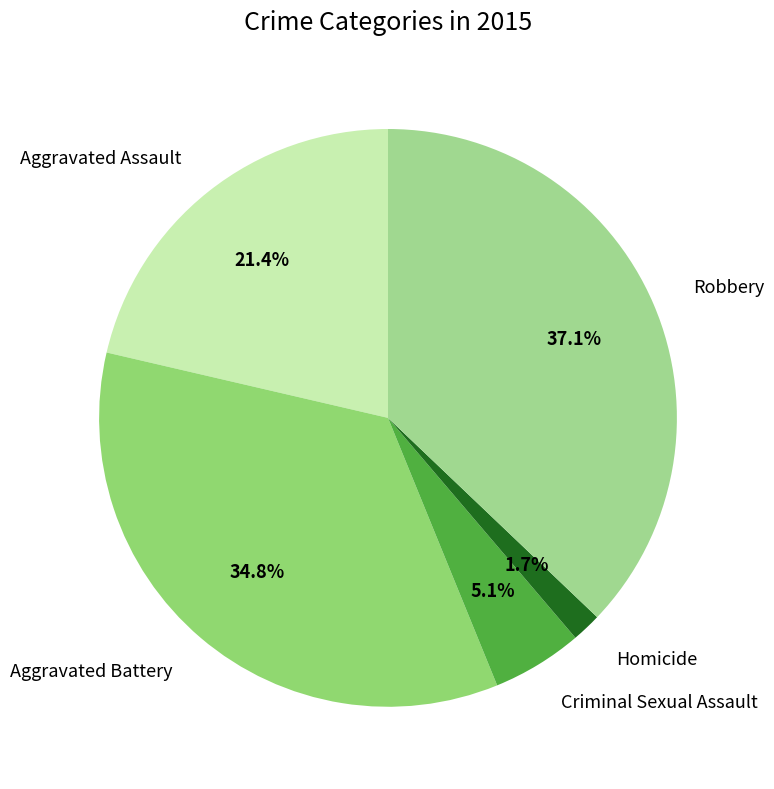

To the nearest percent, what is the difference between the largest and smallest slice percentages?

35%